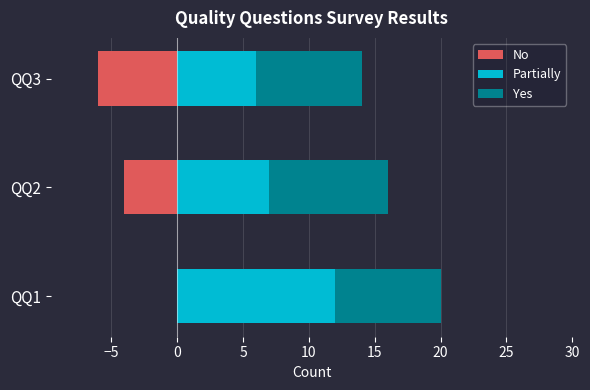

What are all the series names shown in the legend?

No, Partially, Yes